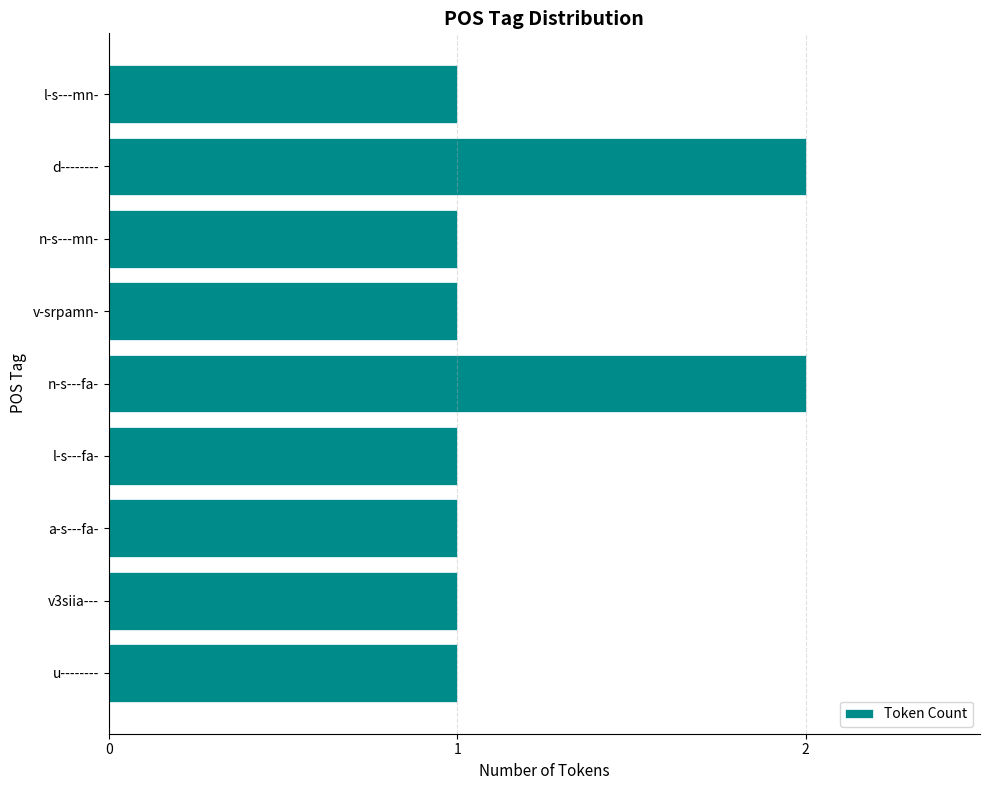

Does the chart contain stacked bars?

No